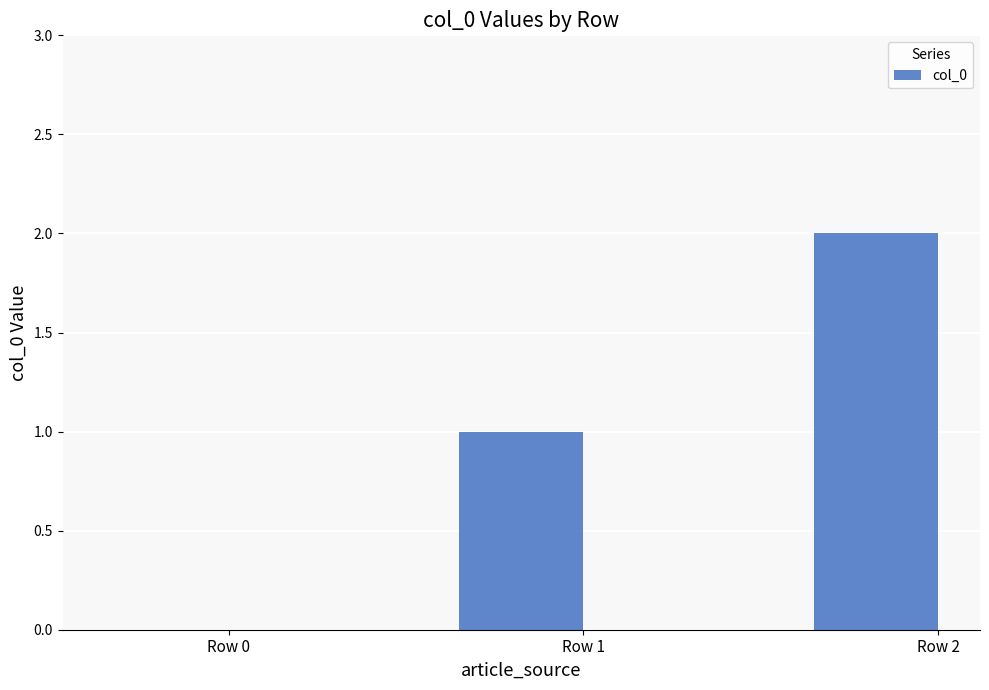

How many positive values are there?

2